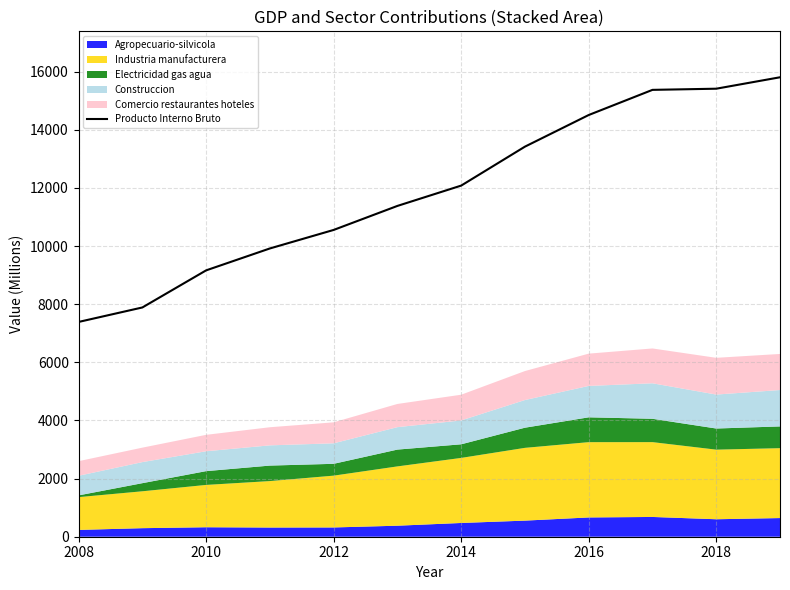

The value of Producto Interno Bruto at 2018 is 22883. True or false?

False